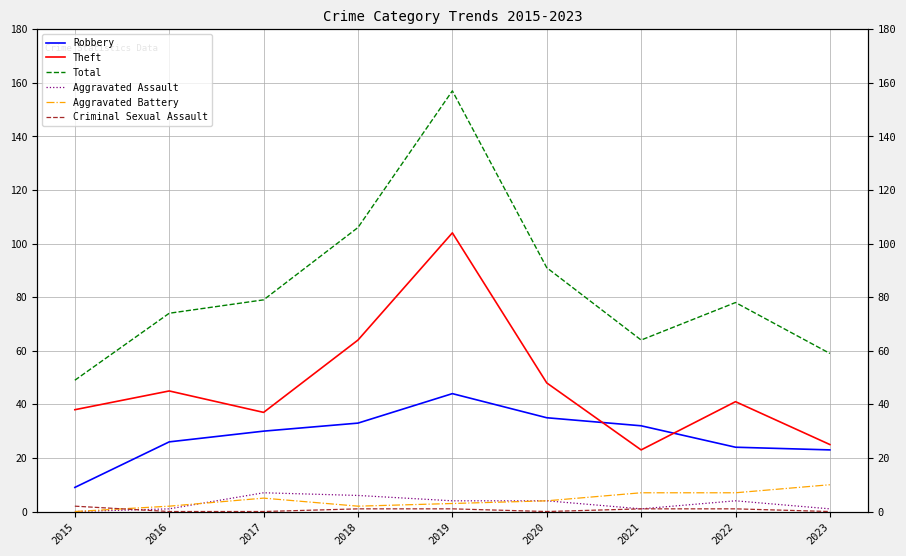

True or false: Total and Aggravated Assault intersect in this chart.

False